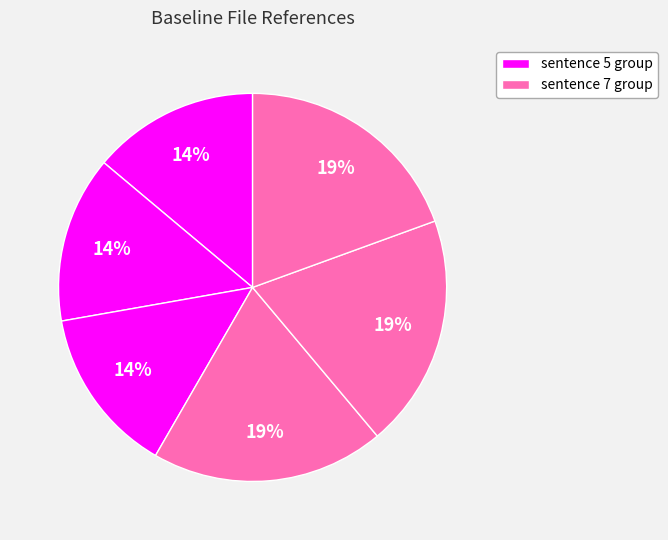

Count the number of slices in the pie.

6